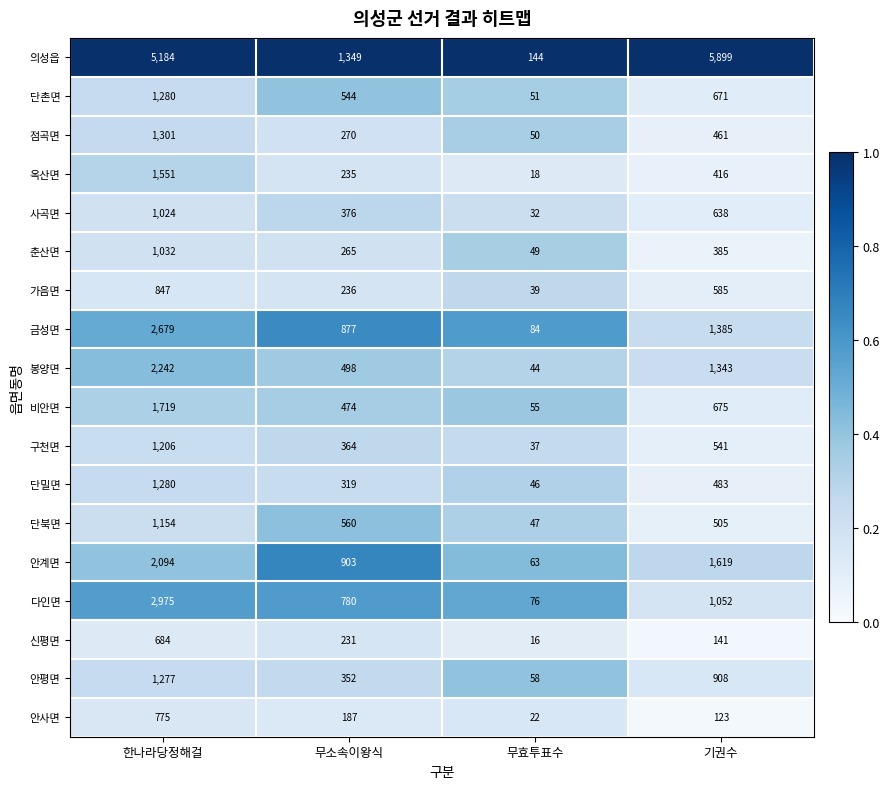

True or false: 안평면 has a value of 352 at 무소속이왕식.

True